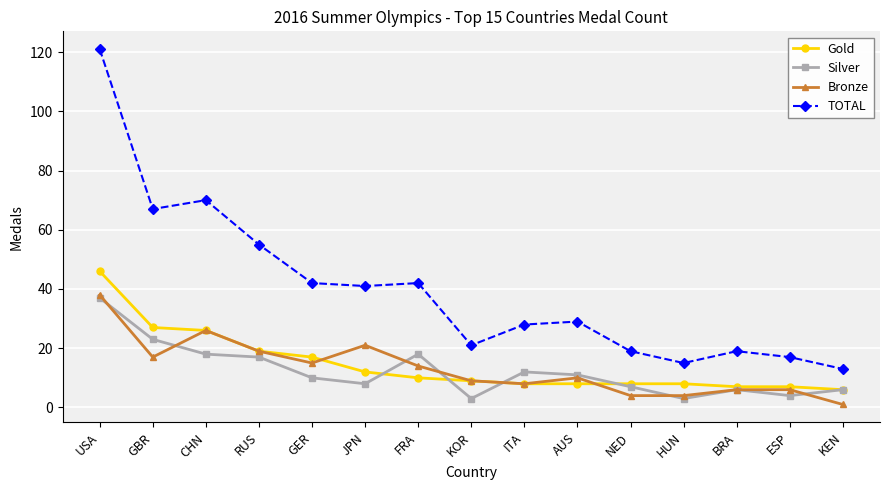

Which series has the largest range (max minus min)?

TOTAL